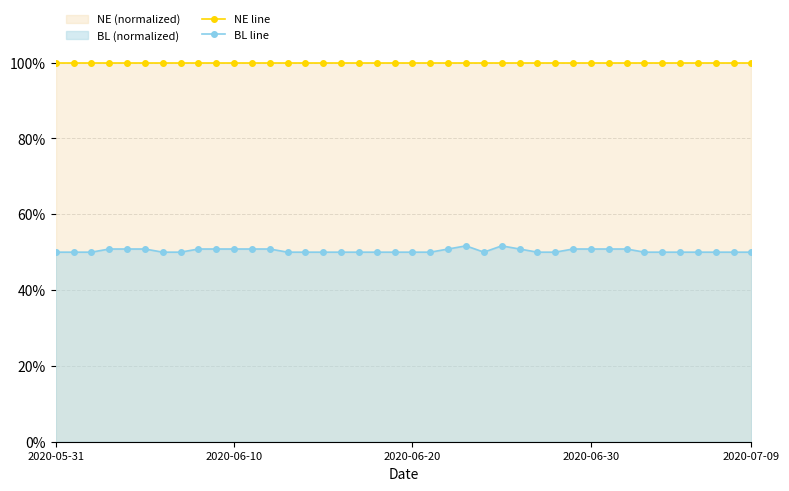

Which category has the highest value in the BL line series?

23